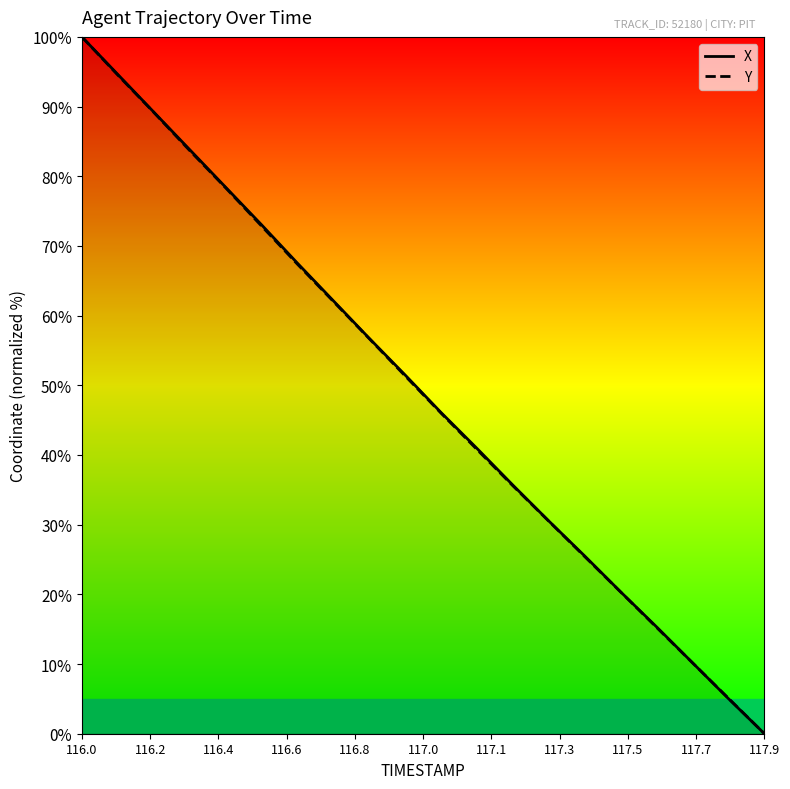

What is the maximum value for X?

100.0